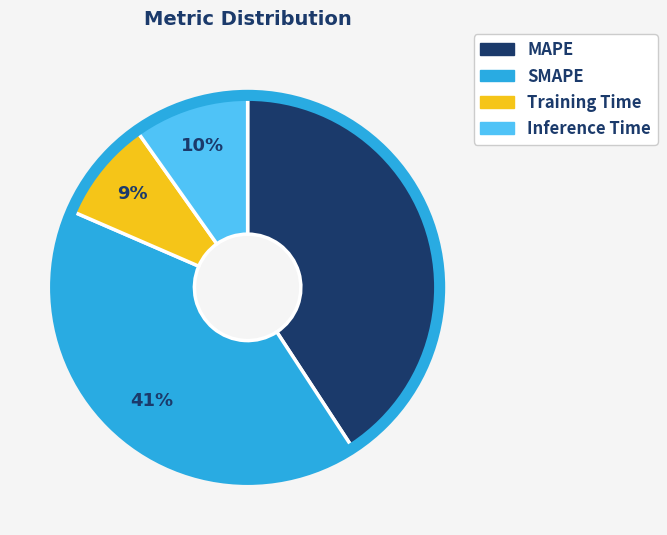

Is the sum of MAPE and SMAPE greater than half?

Yes